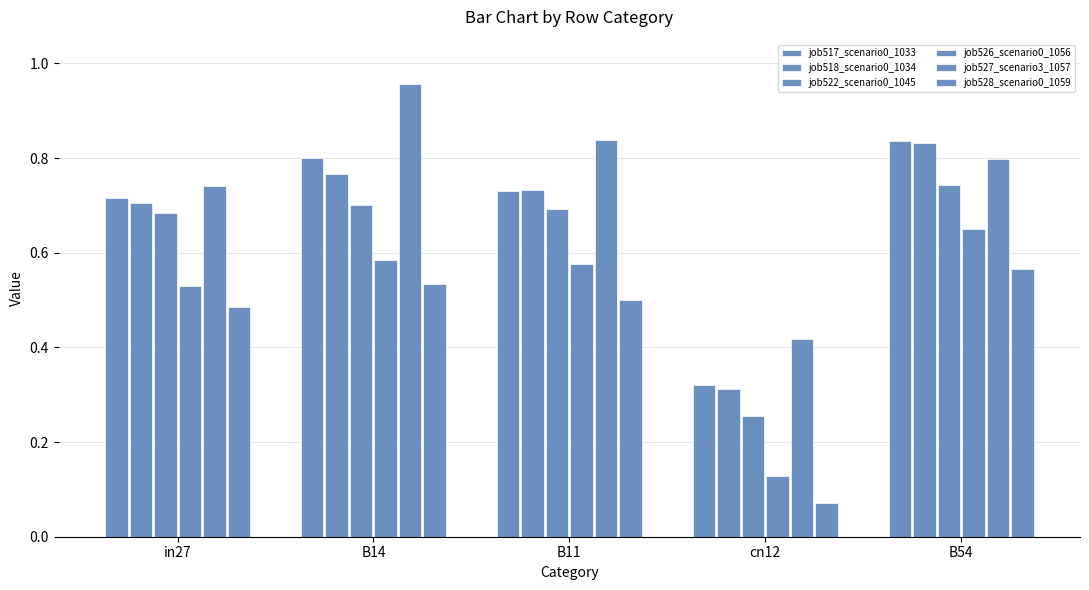

What is the label of the 3rd bar from the left?

B11